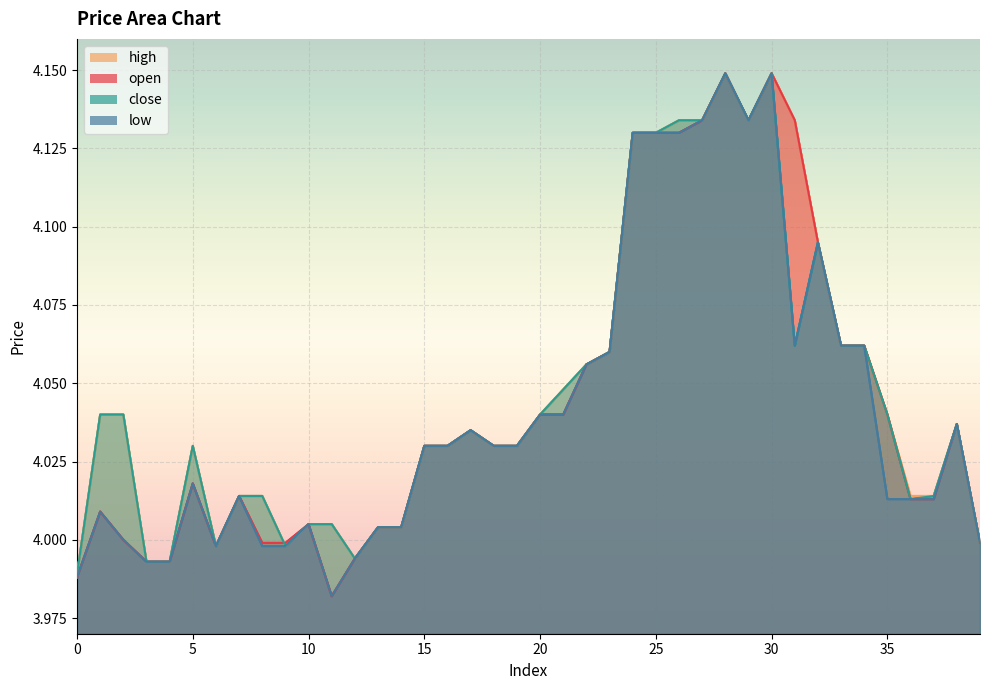

List the series in order of their peak value, highest first.

open, high, close, low